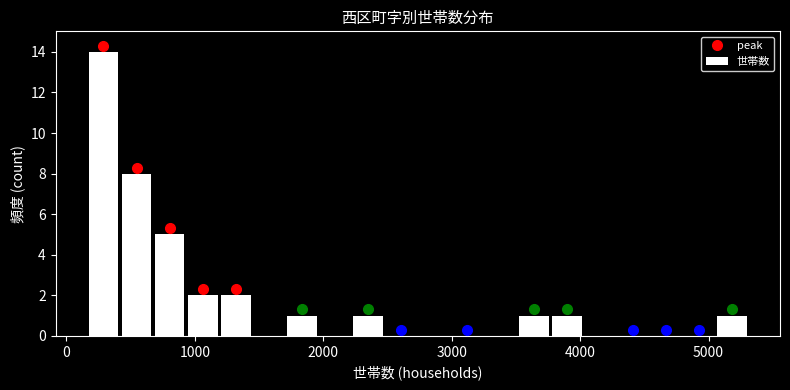

Read against the x-axis, roughly where is the centre of the tallest bar?

300